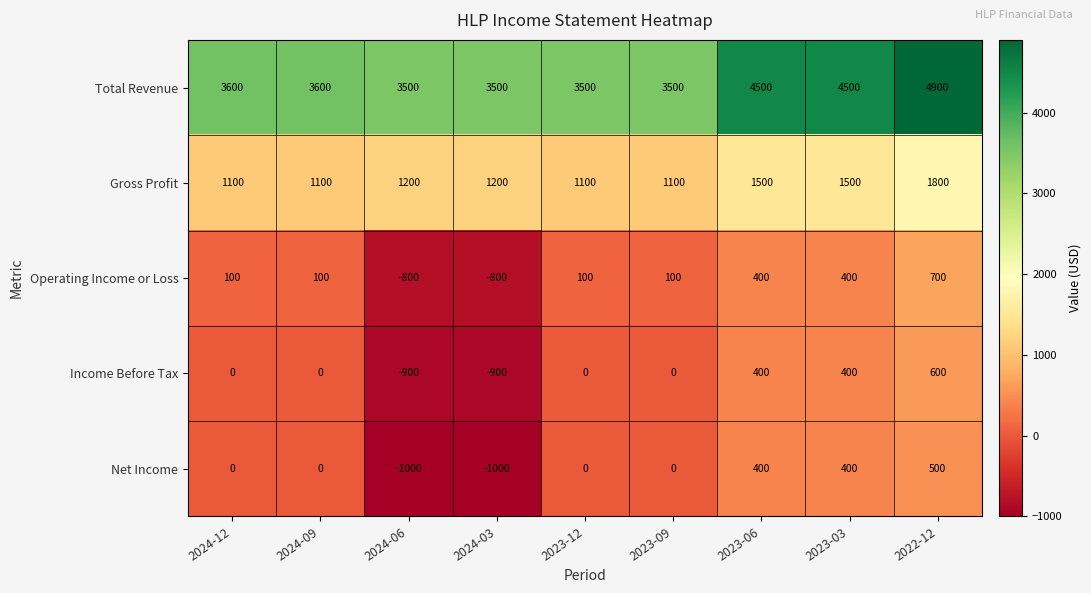

Is it true that Total Revenue equals 3500 at 2023-09?

True